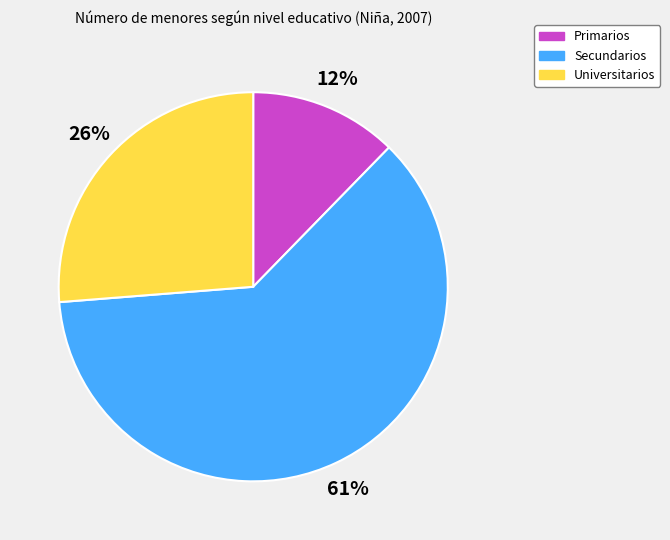

Which category accounts for the majority?

Secundarios